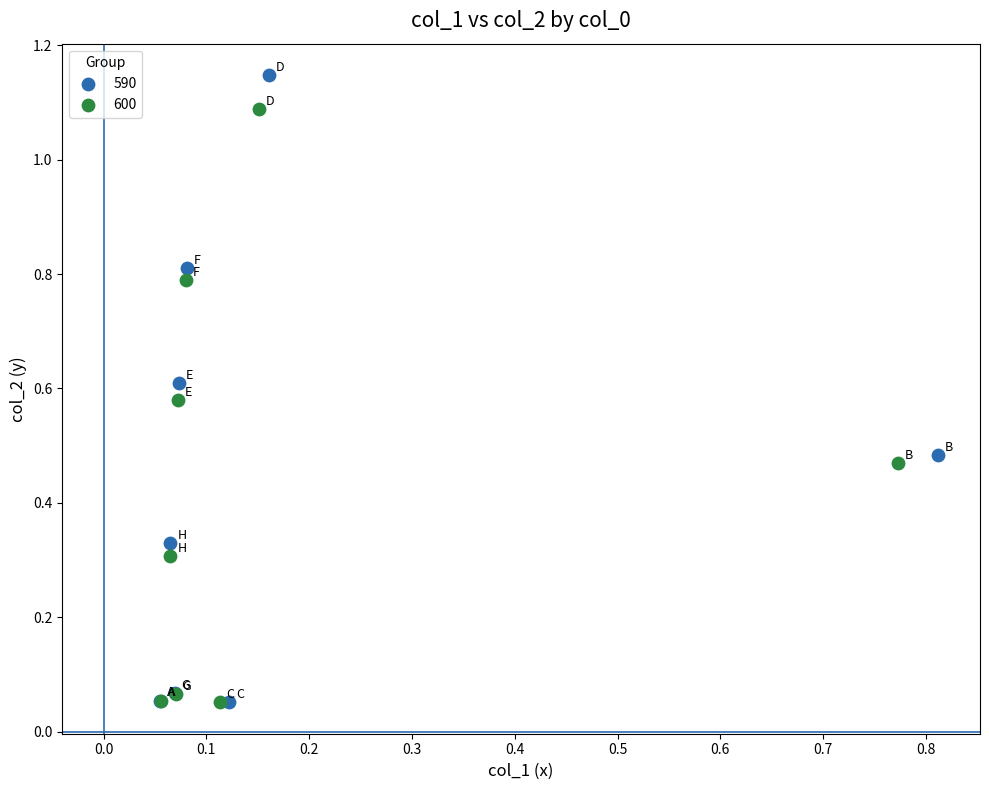

Which series contains the highest Y value?

590